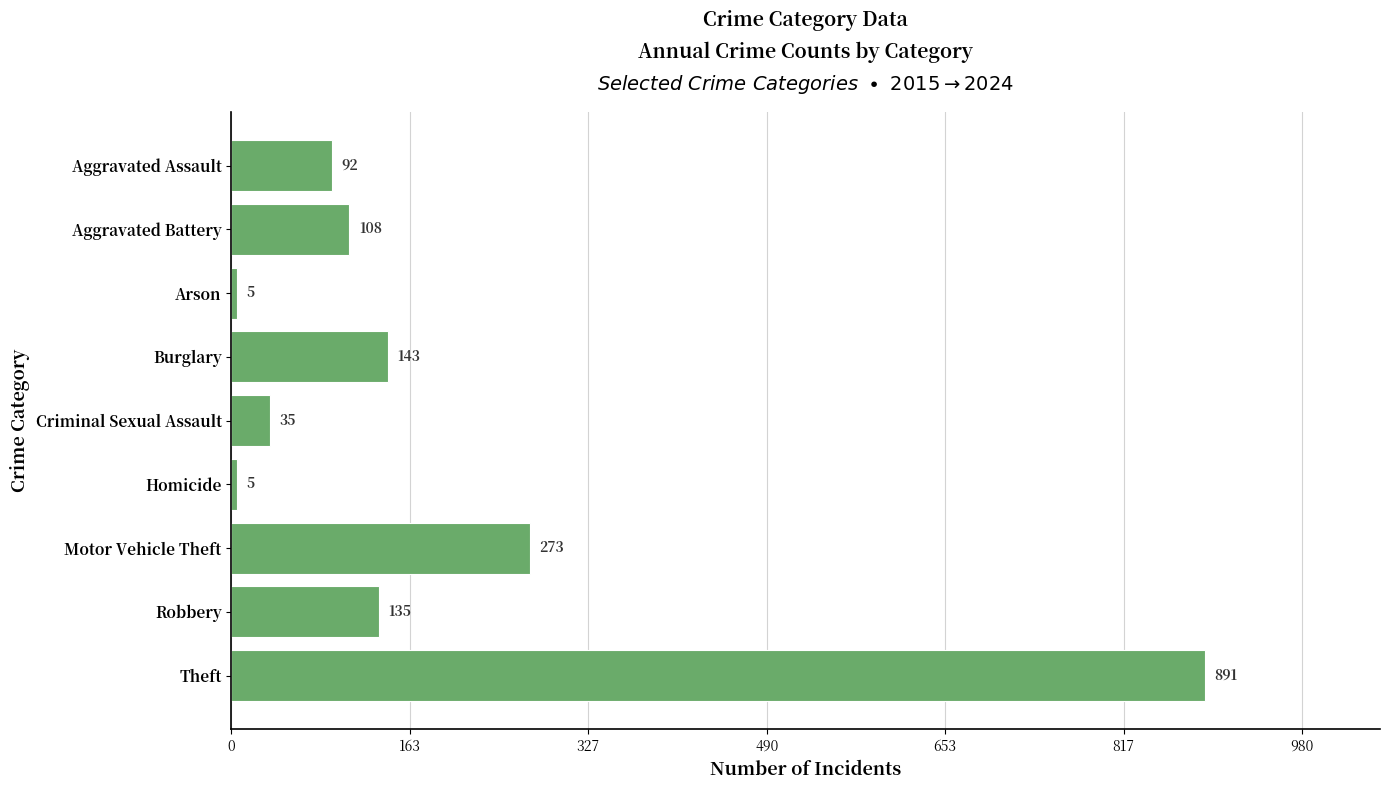

Between Theft and Motor Vehicle Theft, which is larger?

Theft